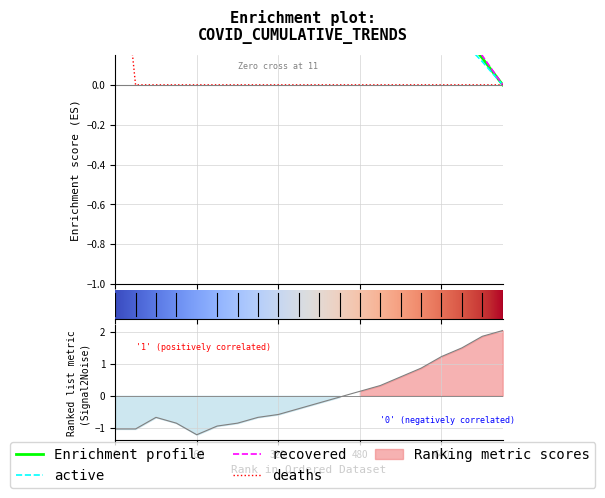

Which series has the largest total across all categories?

recovered